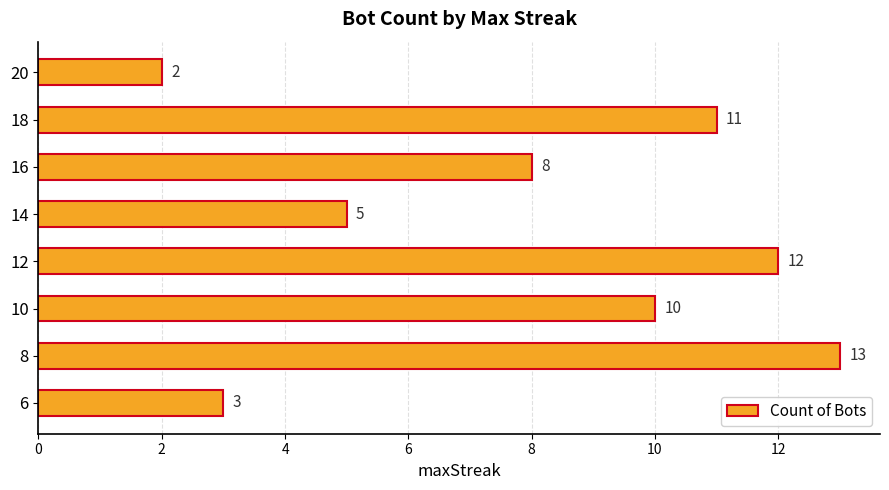

Reading top to bottom, transcribe all the data shown in this chart.

20=2	18=11	16=8	14=5	12=12	10=10	8=13	6=3